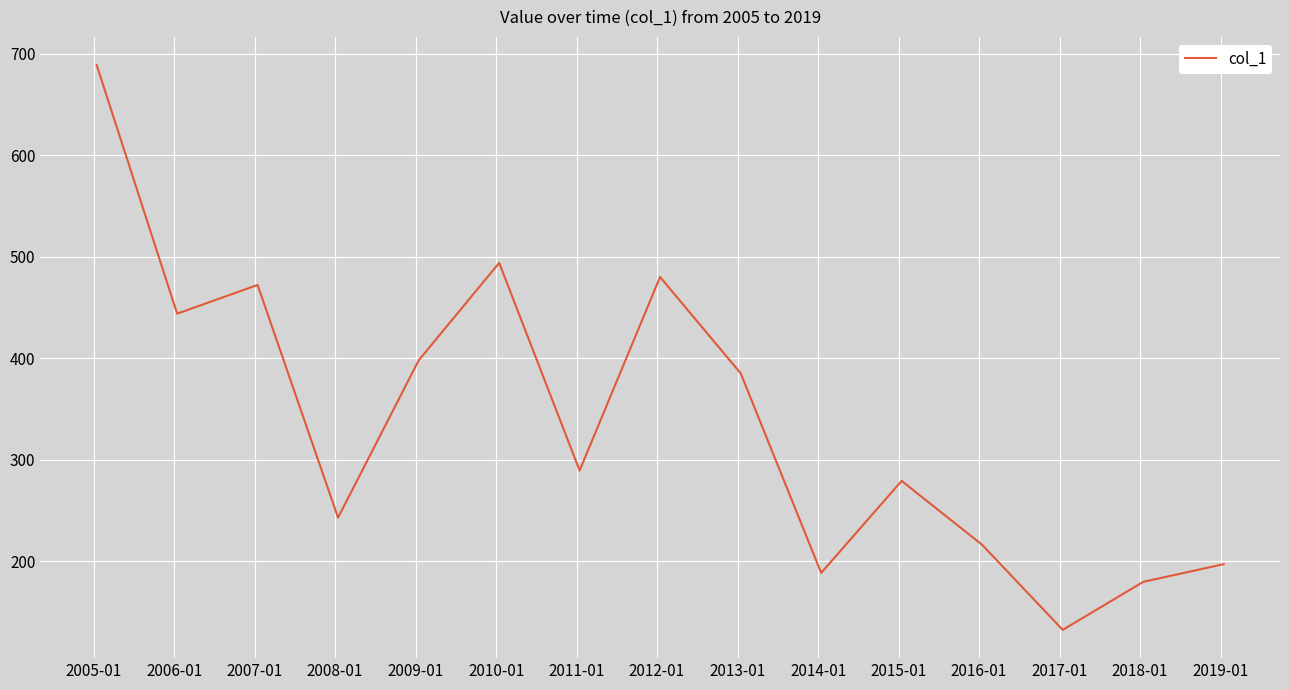

What is the minimum value shown in the chart?

132.5